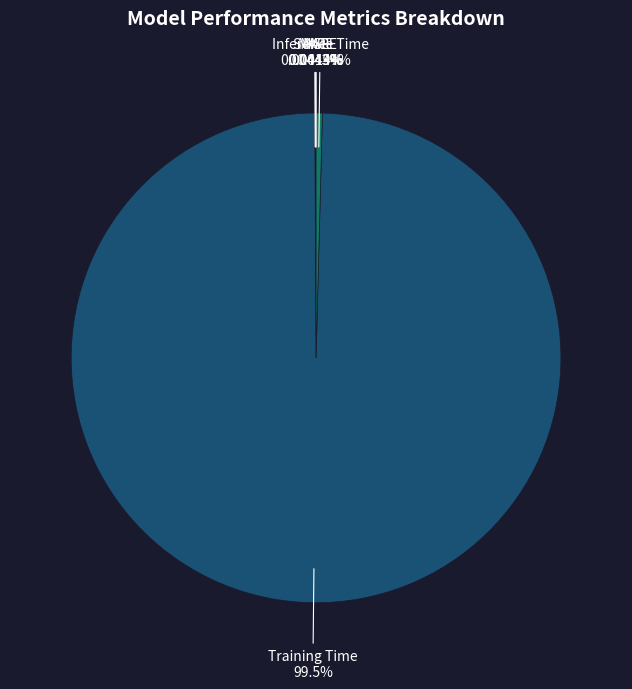

Which slice is the largest?

Training Time